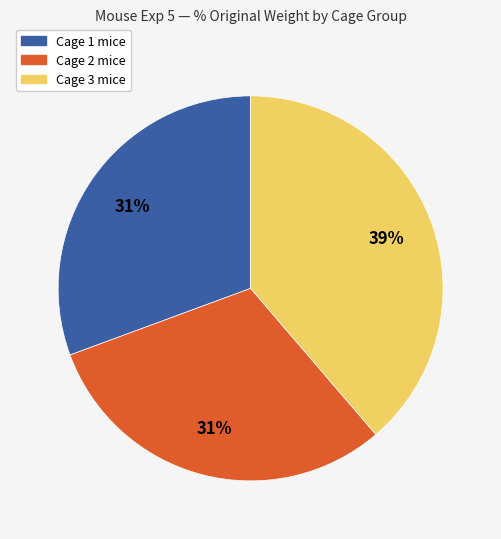

To the nearest percent, what is the average slice percentage?

33%